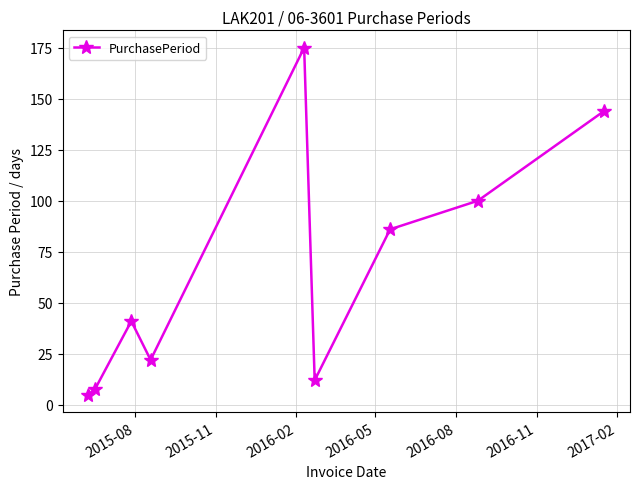

Reading left to right, list all the values displayed in this chart.

5	8	41	22	175	12	86	100	144